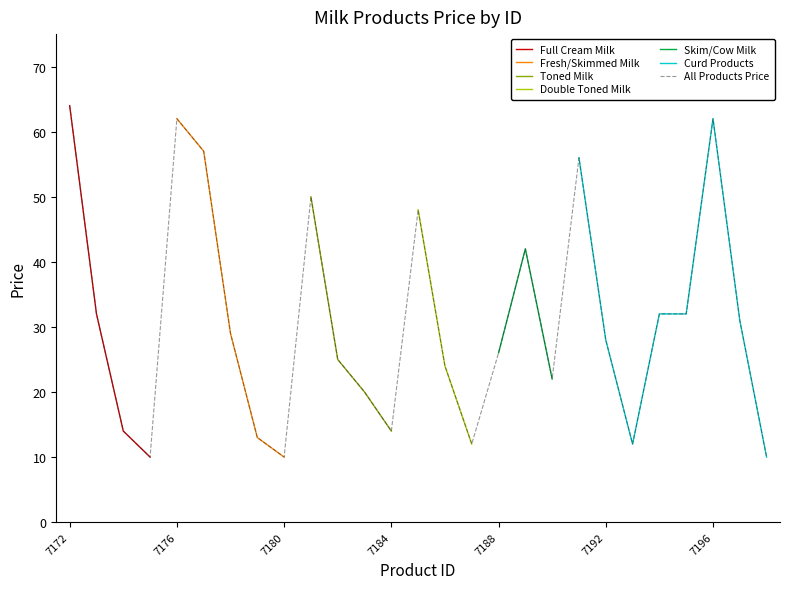

How many values in the Fresh/Skimmed Milk series exceed 0?

5